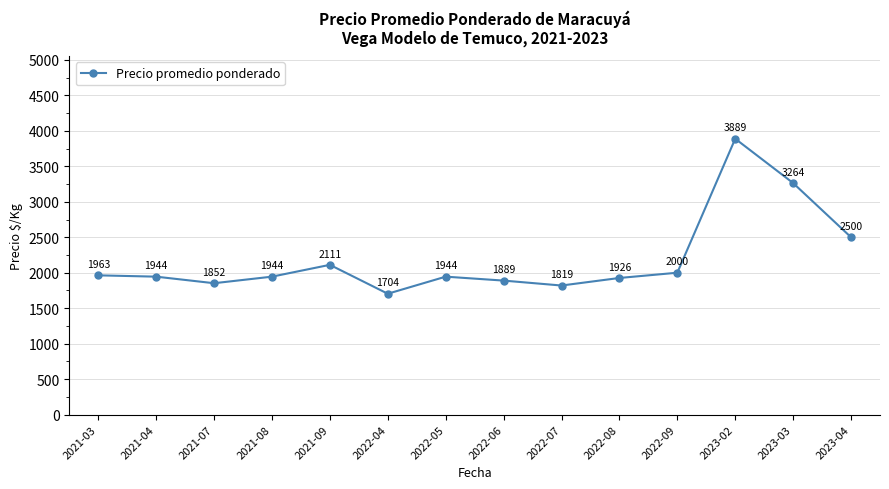

What is the average value?

2196.4